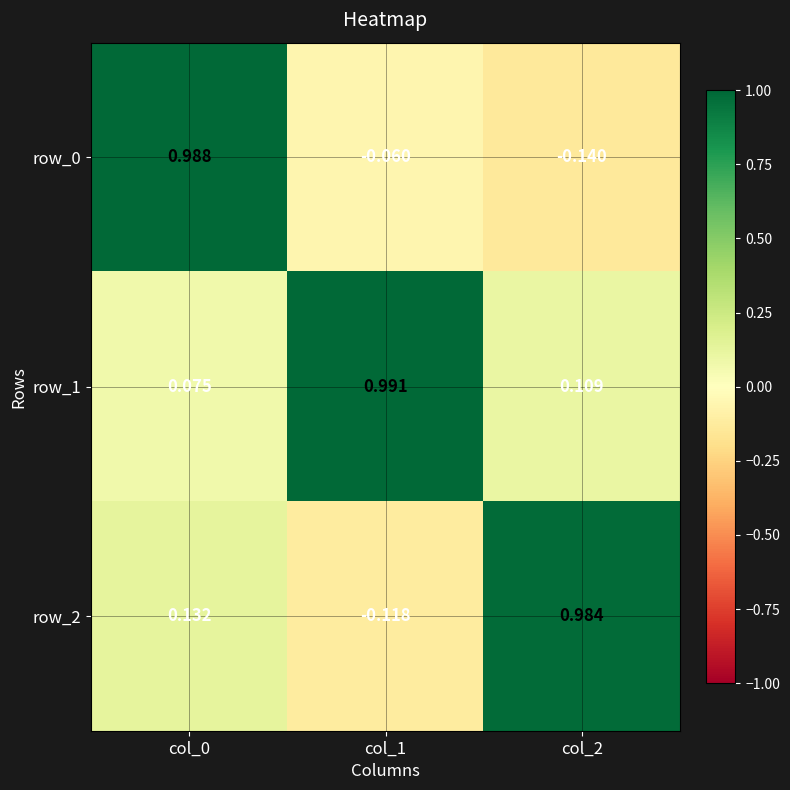

Is the value of row_0 at col_2 greater than the value of row_1 at col_1?

No